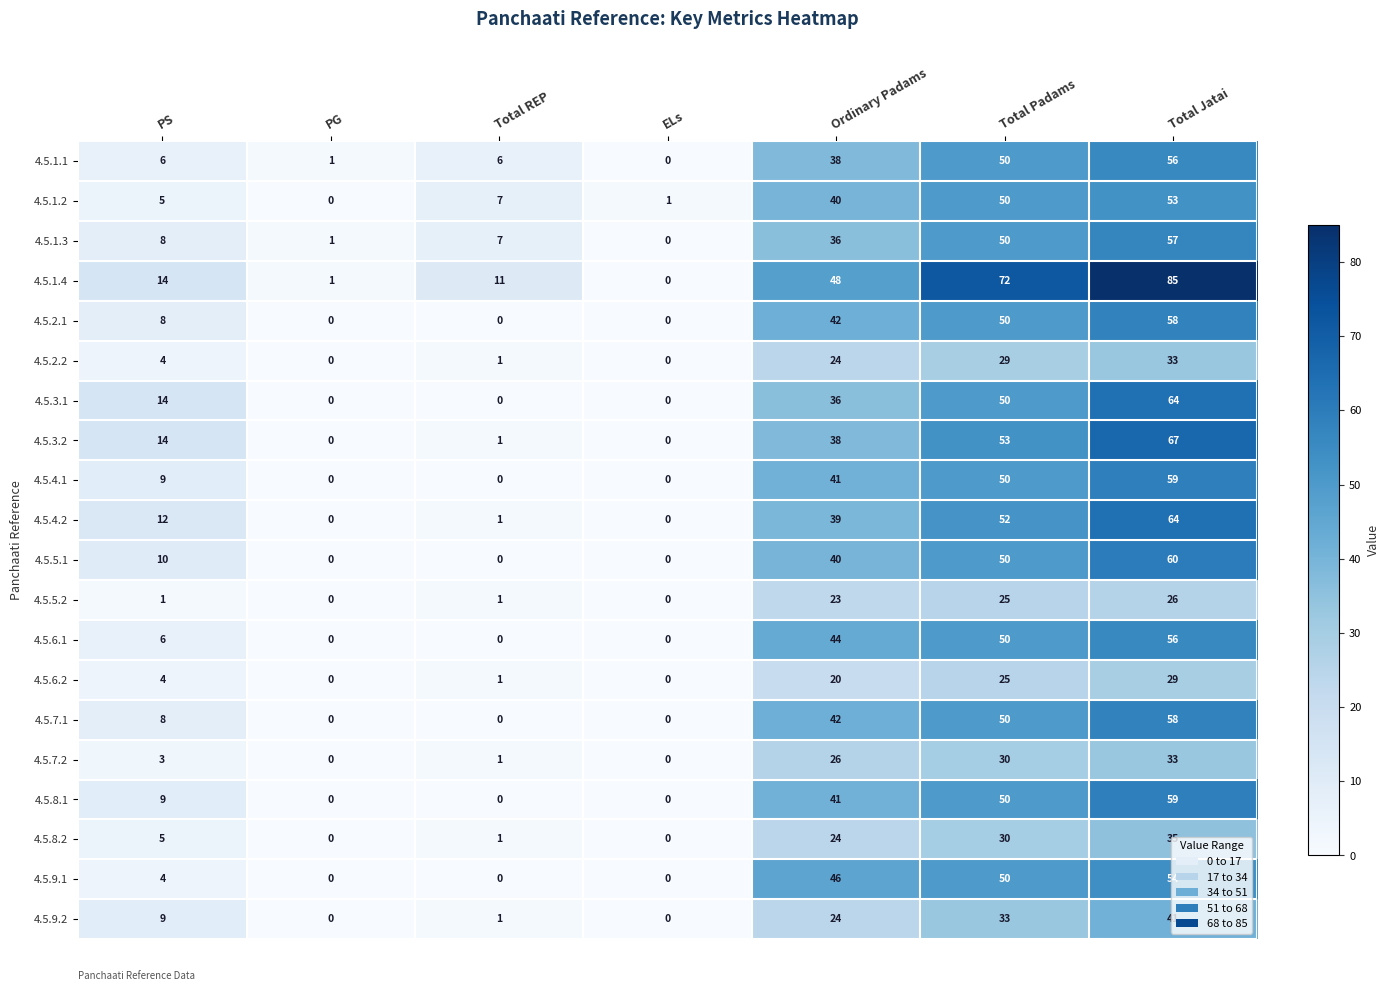

How many distinct data groups are displayed?

20